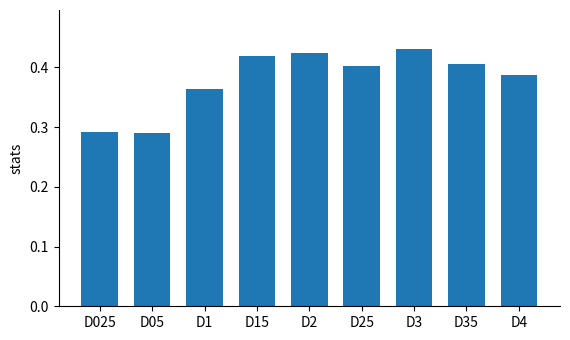

What position from the right is D025?

9